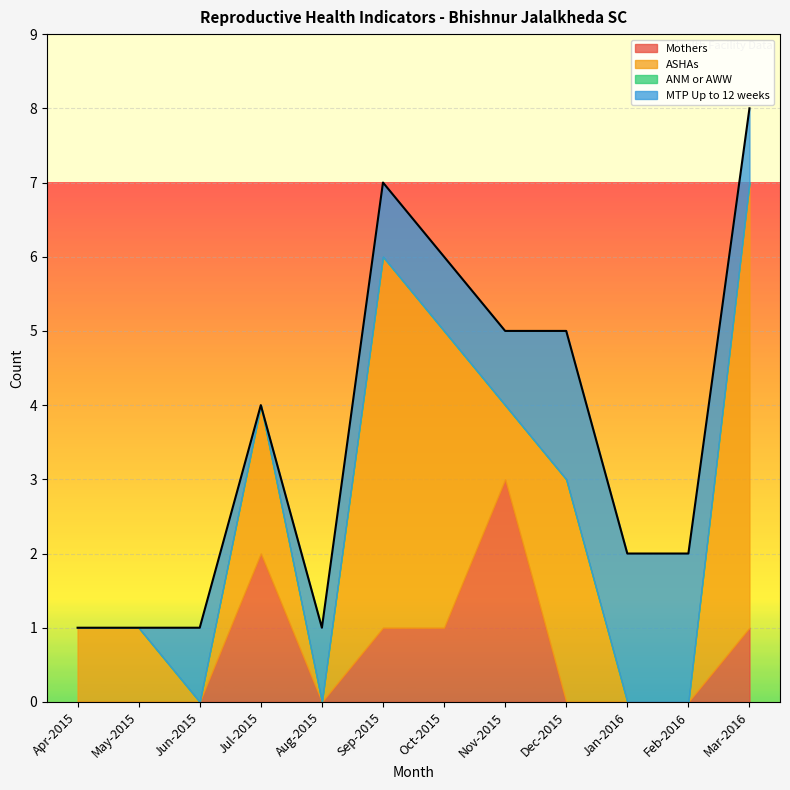

True or false: ANM or AWW and Mothers cross at least once.

False